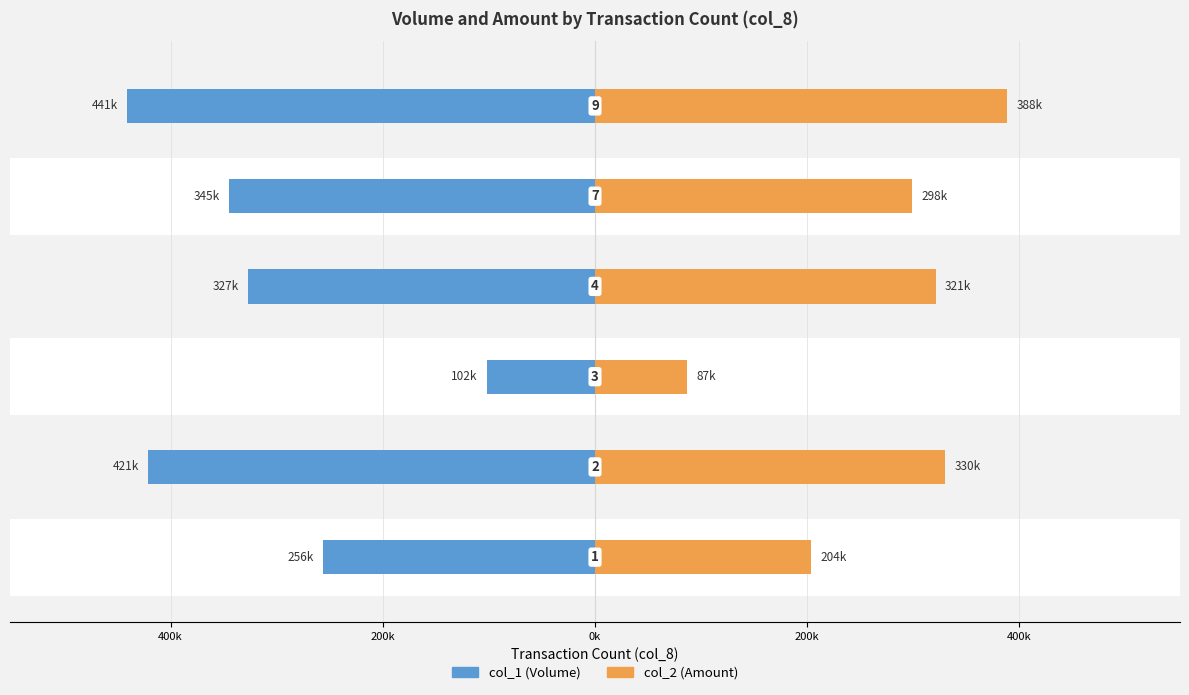

What is the difference between the maximum and second lowest values in the col_2 (Amount) series?

184480